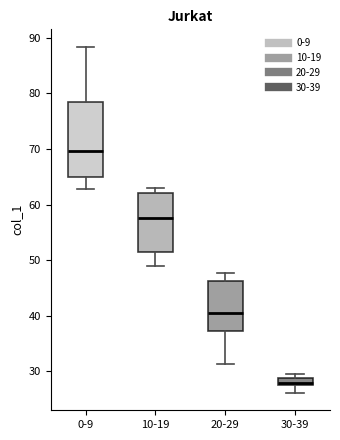

Which box is the tallest, from its lower edge to its upper edge?

0-9